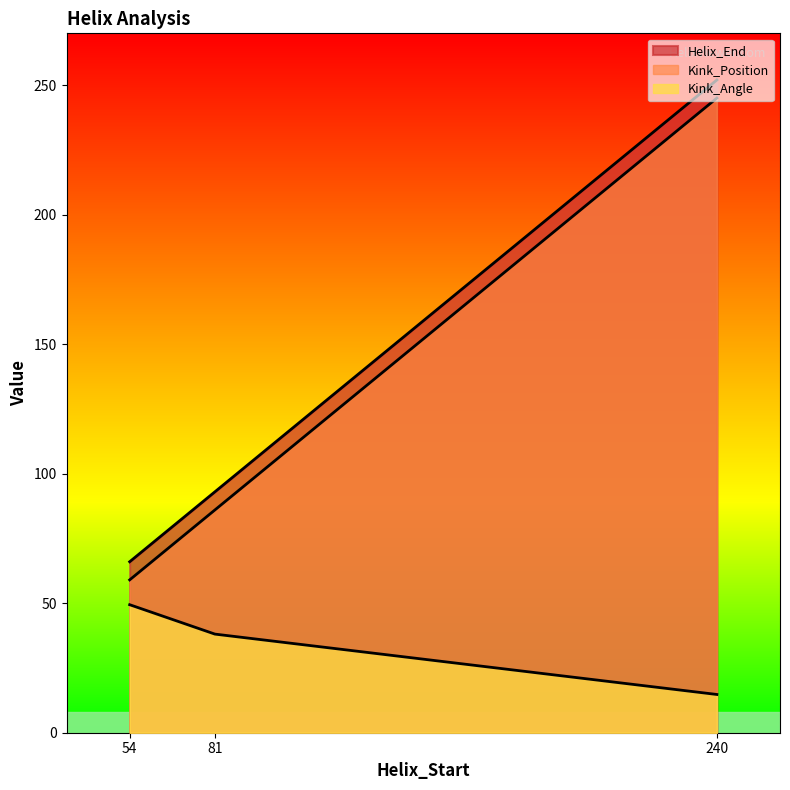

What are all the series names shown in the legend?

Helix_End, Kink_Position, Kink_Angle